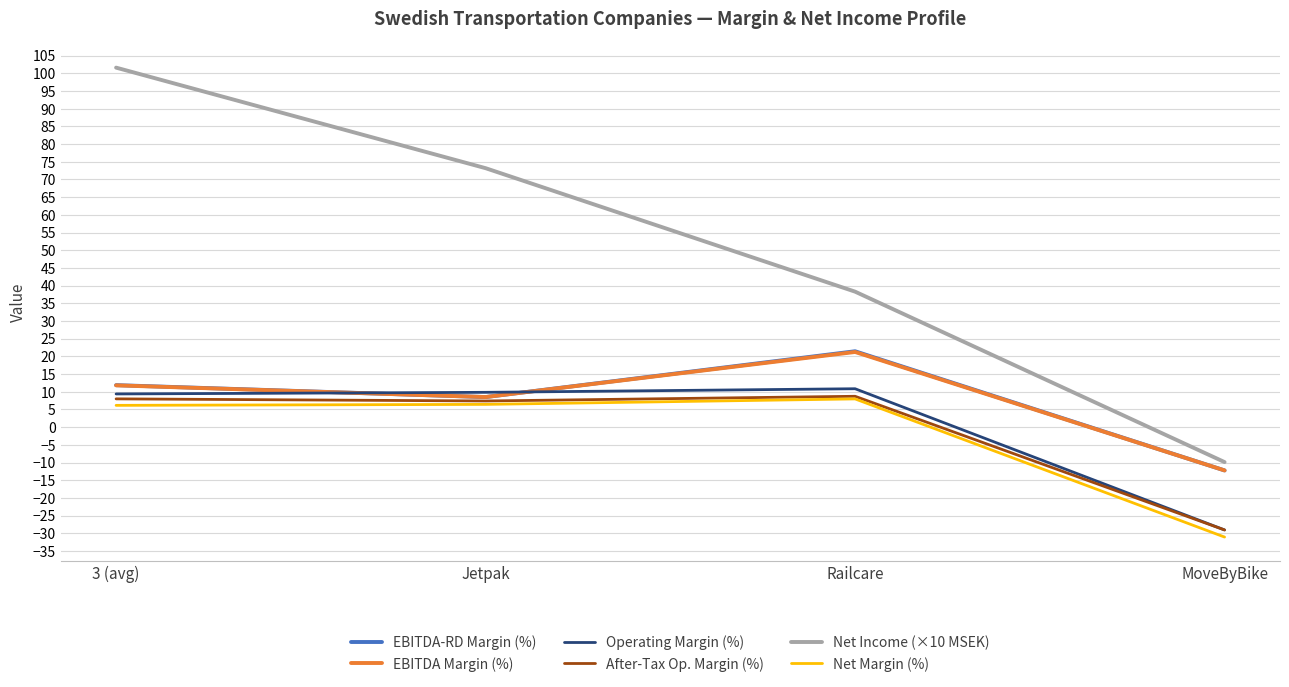

What position from the left is Railcare?

3